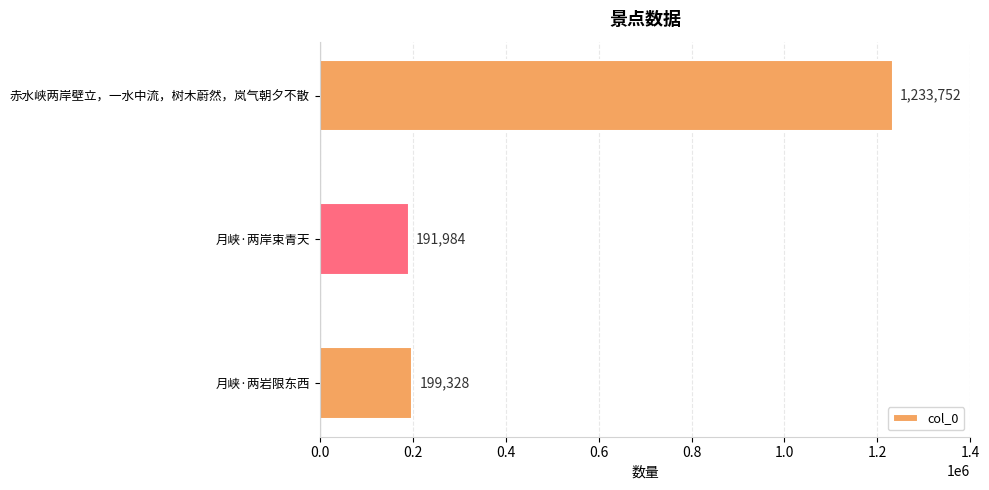

The chart shows a value of 1758313 at 赤水峡两岸壁立，一水中流，树木蔚然，岚气朝夕不散. True or false?

False